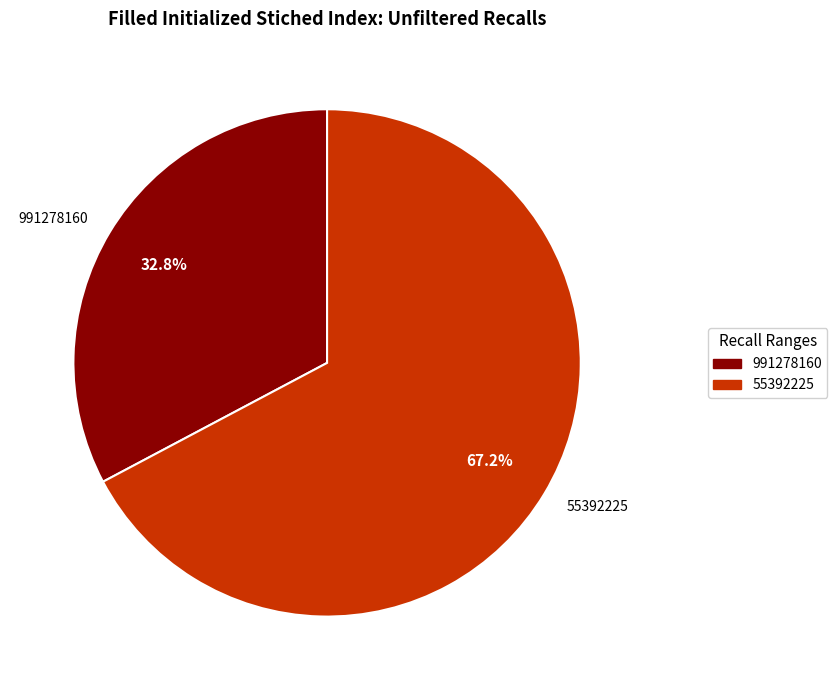

What percentage is the 991278160 slice, to the nearest percent?

33%